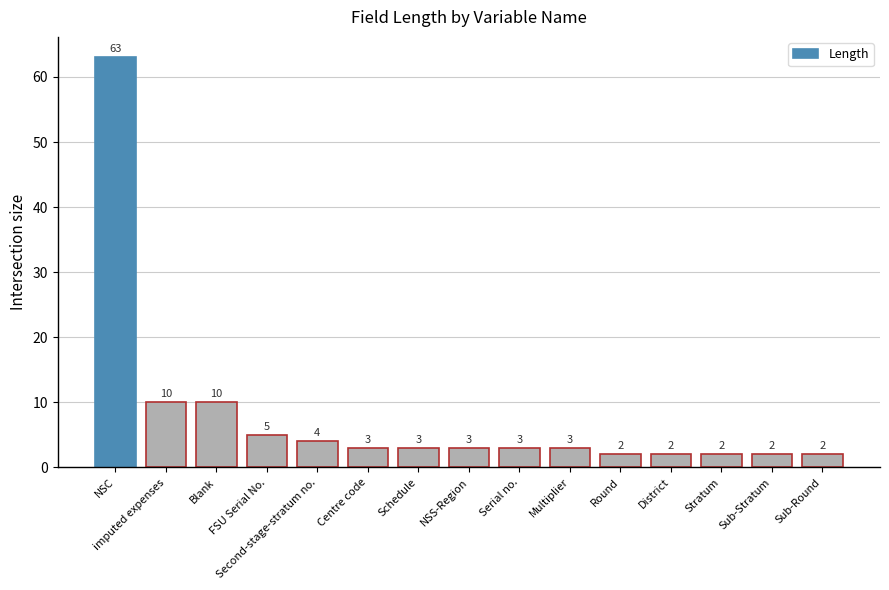

Does the chart contain any negative values?

No